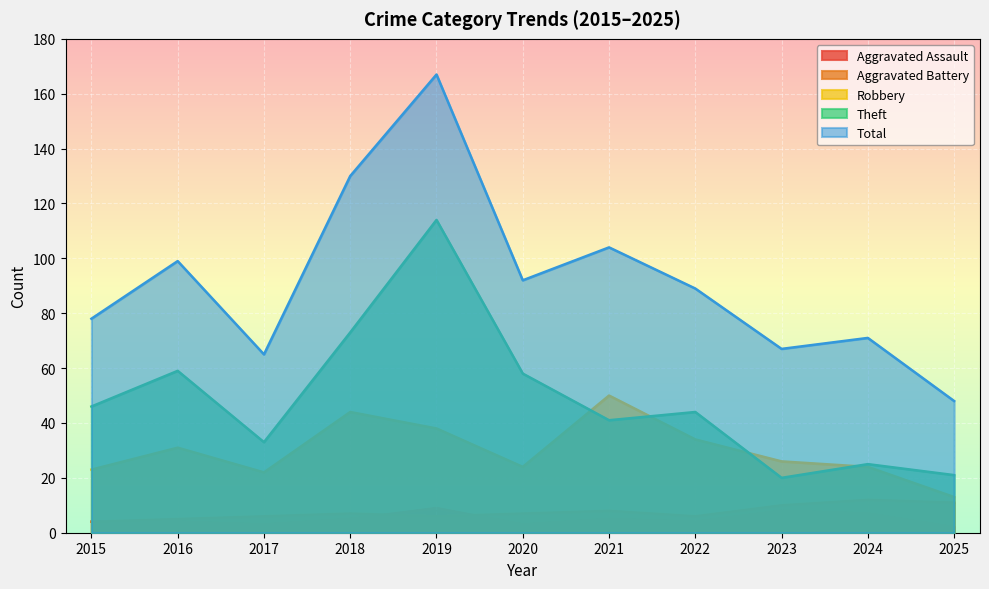

How many lines are shown in the chart?

5